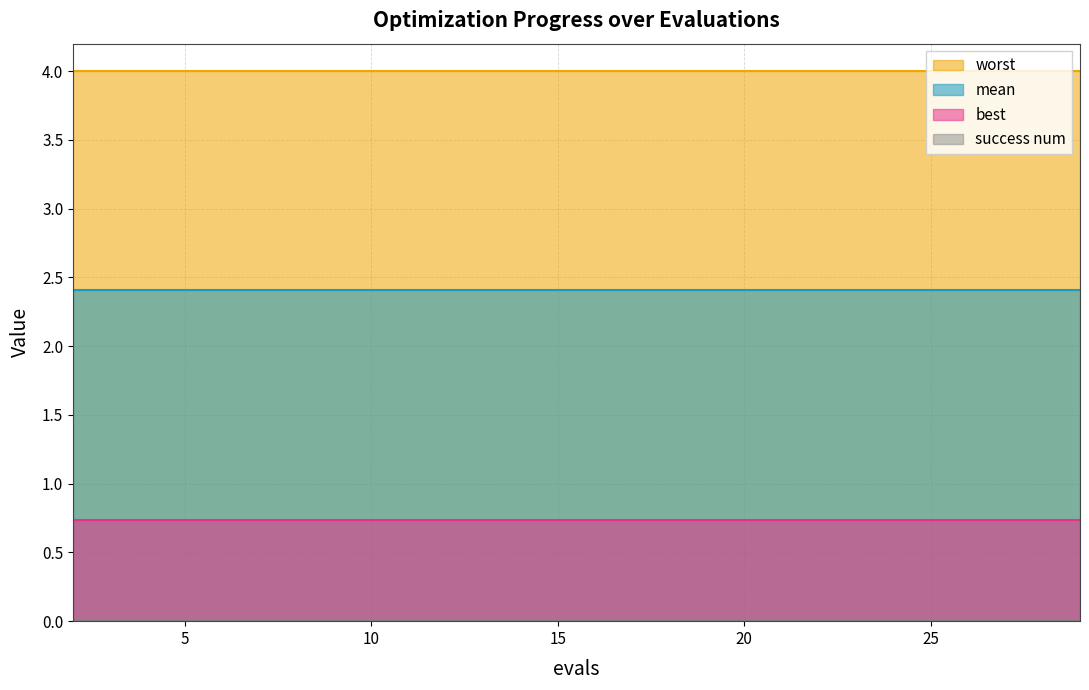

List the labels in order of worst value, largest first.

2, 4, 6, 8, 10, 12, 14, 16, 18, 20, 21, 23, 25, 27, 29